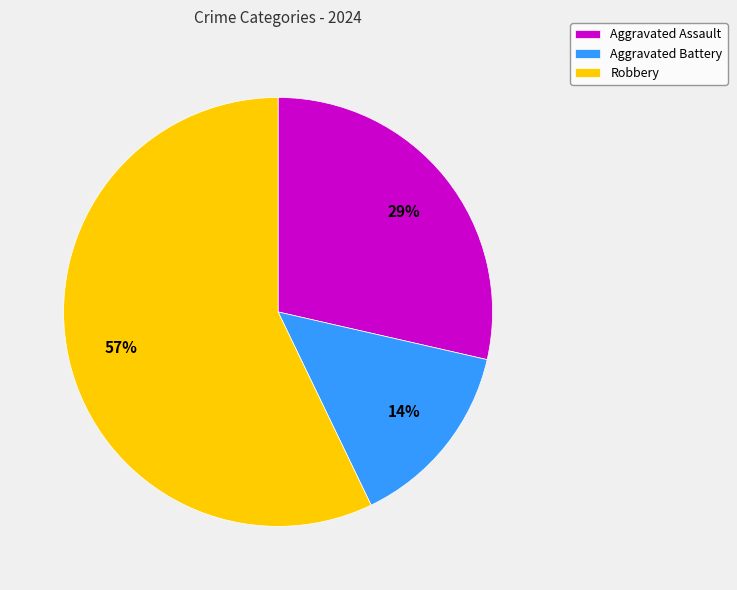

What is the largest slice in the pie chart?

Robbery